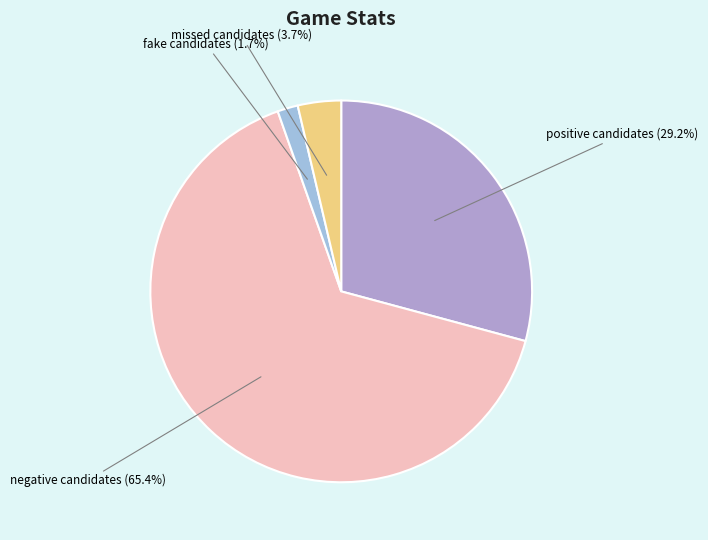

Is there a majority slice in this chart?

Yes